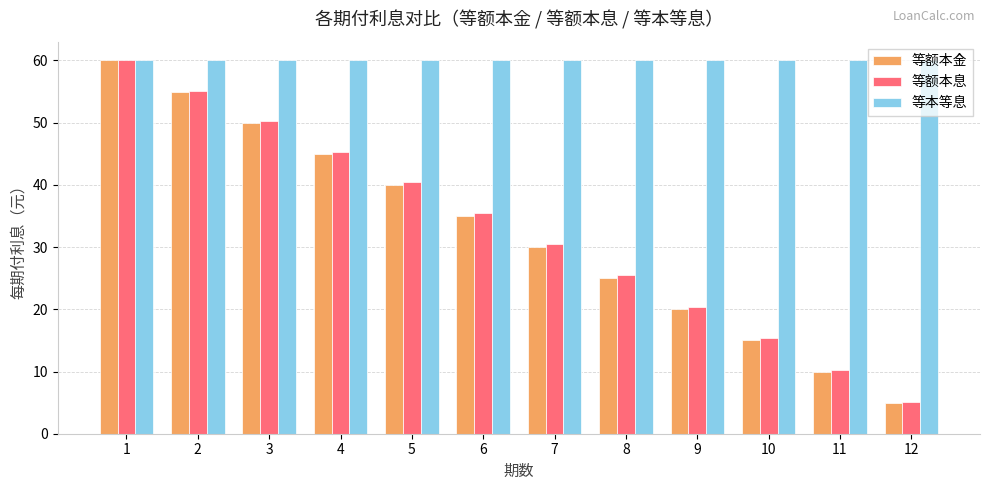

How many bars are there in each group?

3